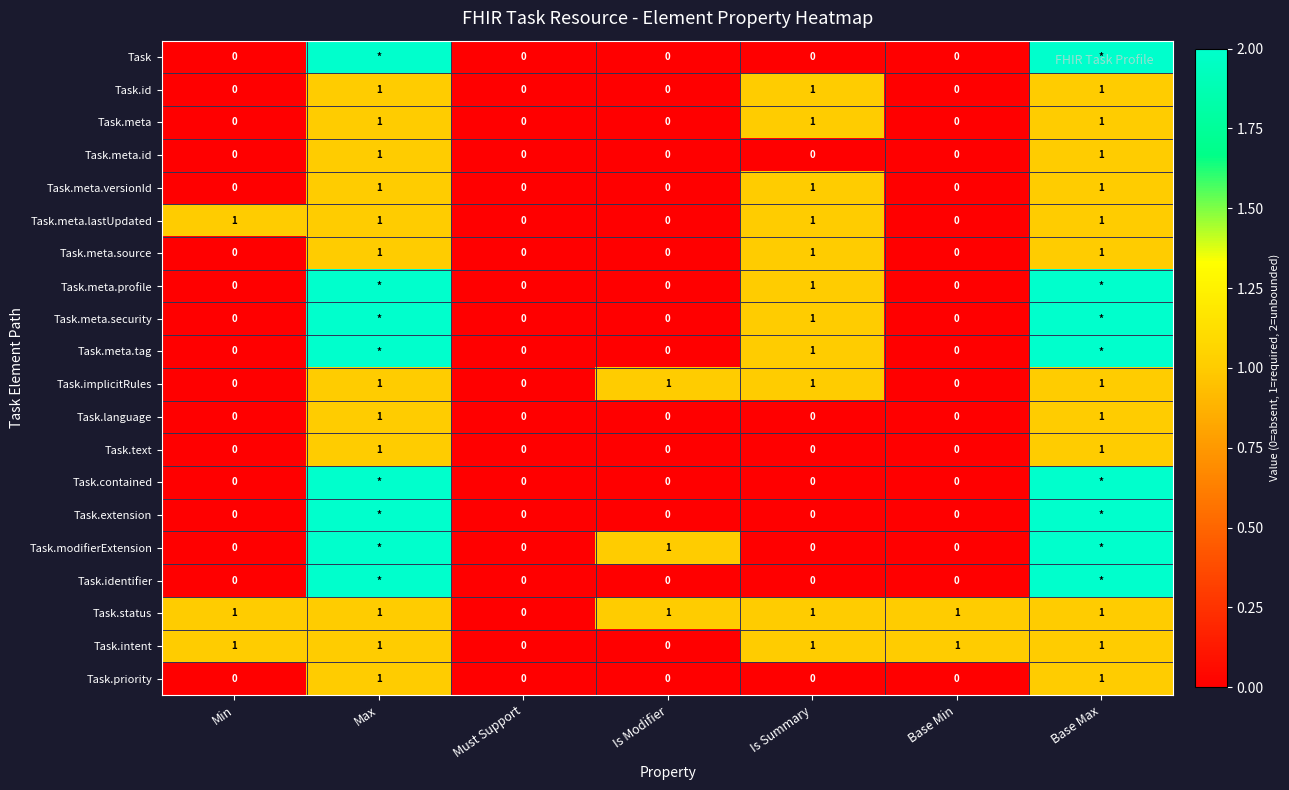

Between Min and Is Modifier, which is larger?

Min